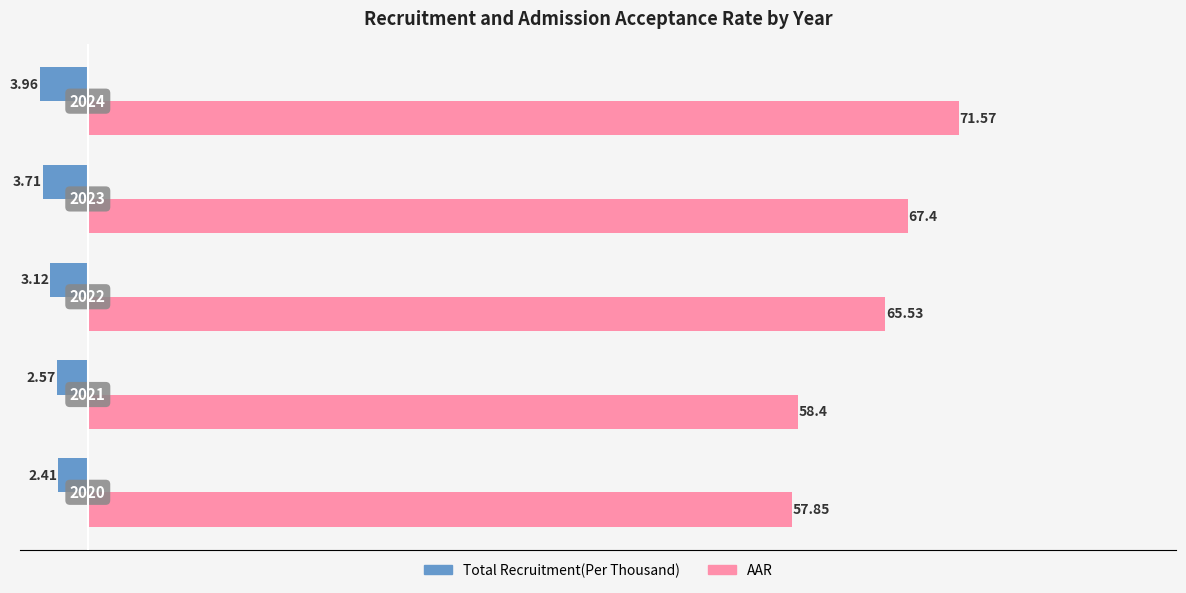

What are all the series names shown in the legend?

Total Recruitment(Per Thousand), AAR